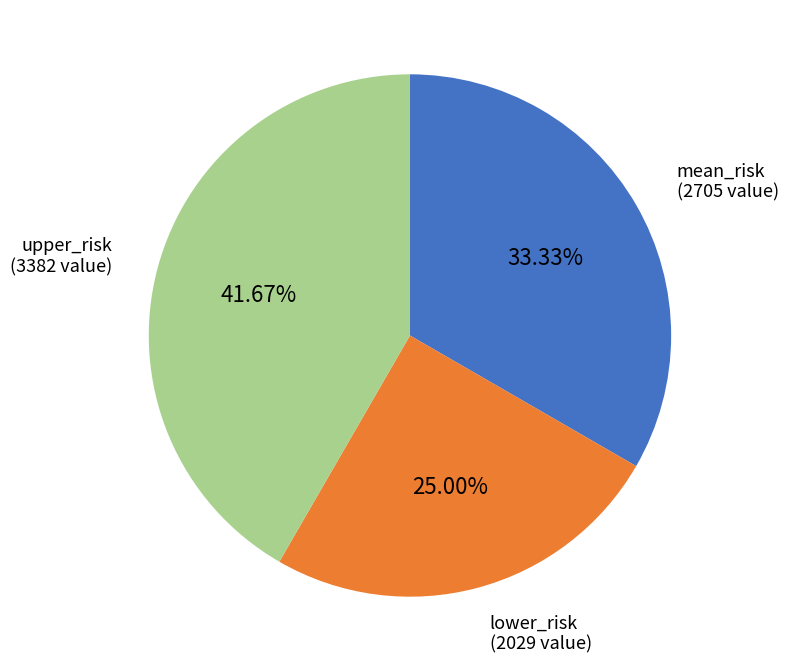

Is there any slice that represents more than half of the pie?

No